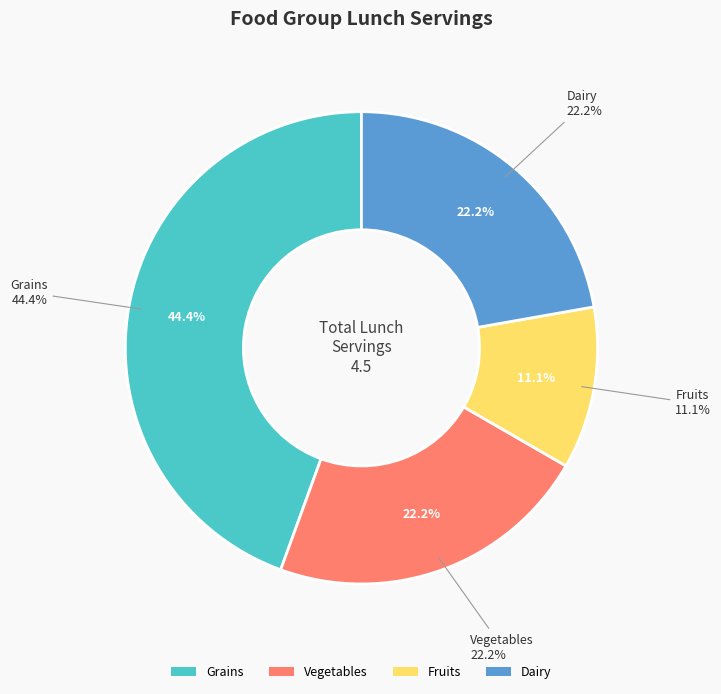

What is the change in value from Grains to Fruits?

-1.5